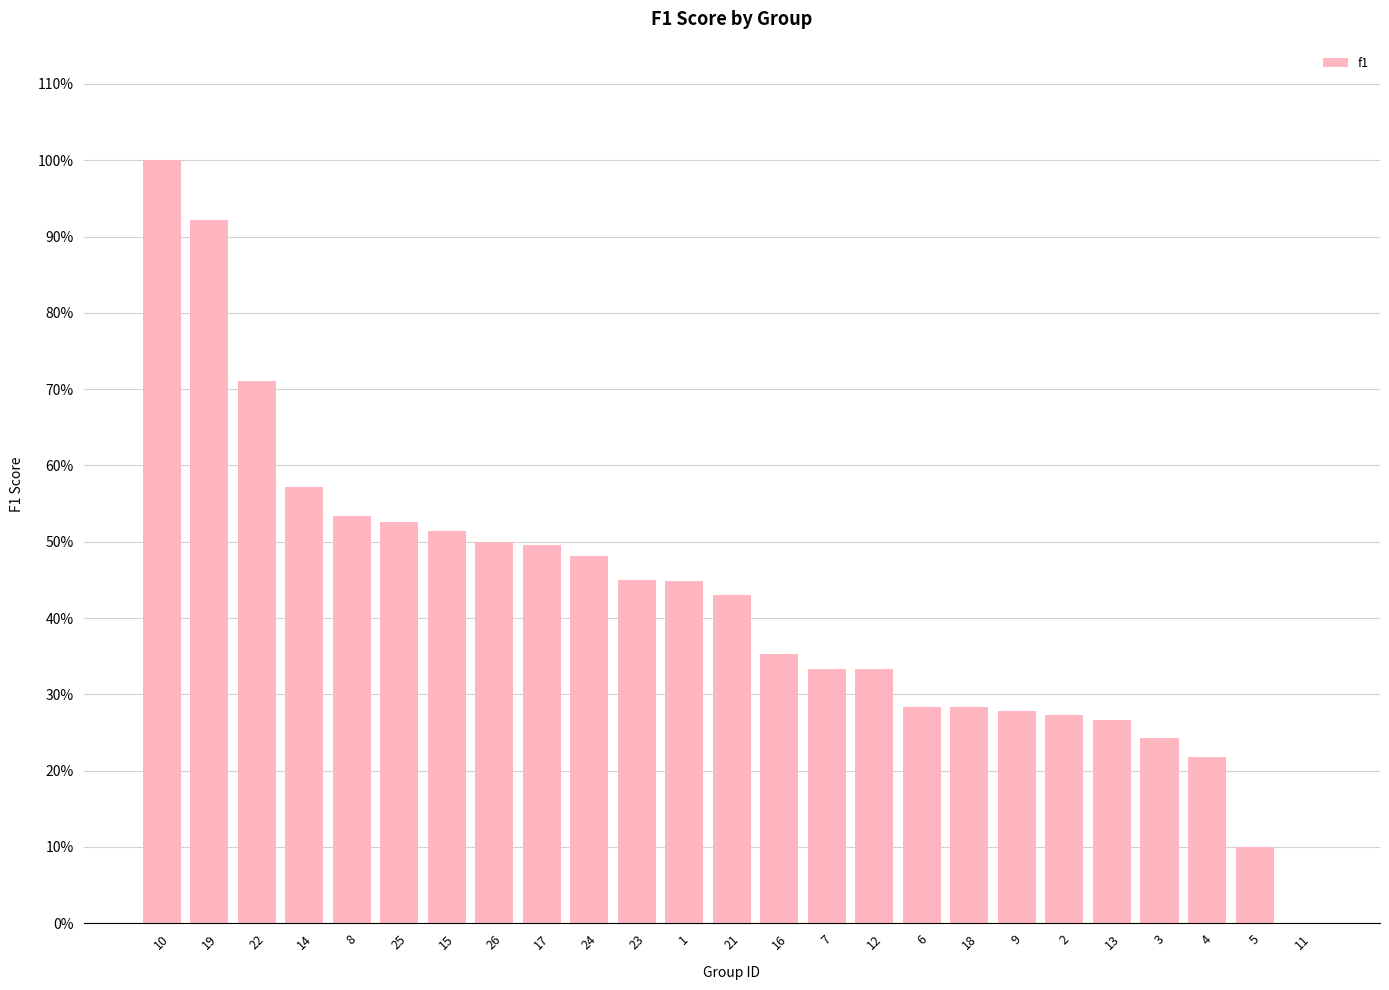

What is the greatest value displayed?

1.0